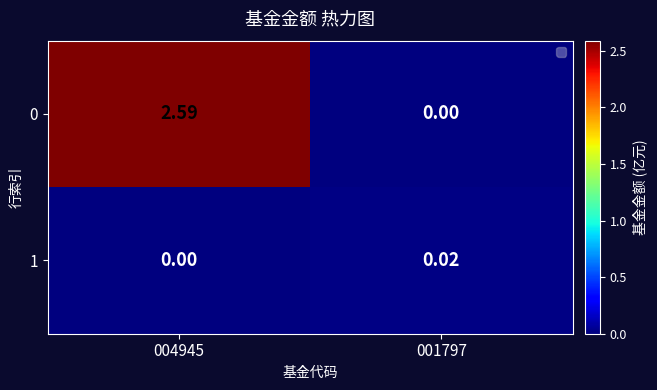

Is the value of 1 at 001797 greater than the value of 0 at 001797?

Yes